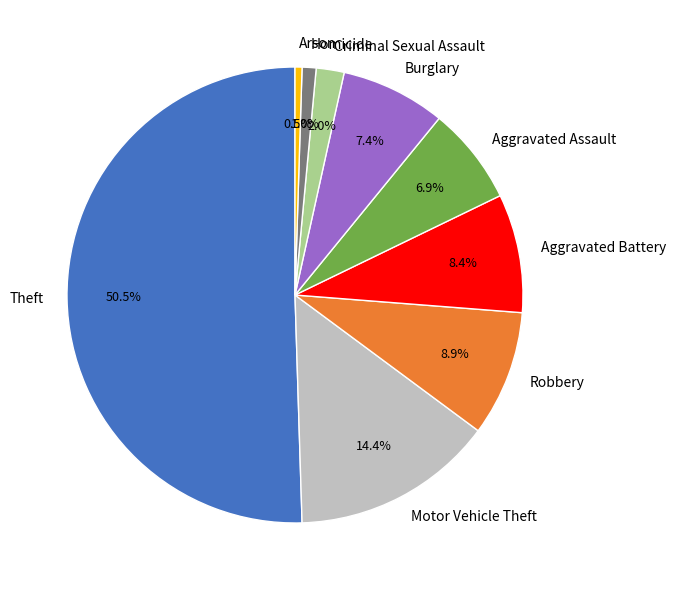

Between Arson and Aggravated Assault, which is larger?

Aggravated Assault